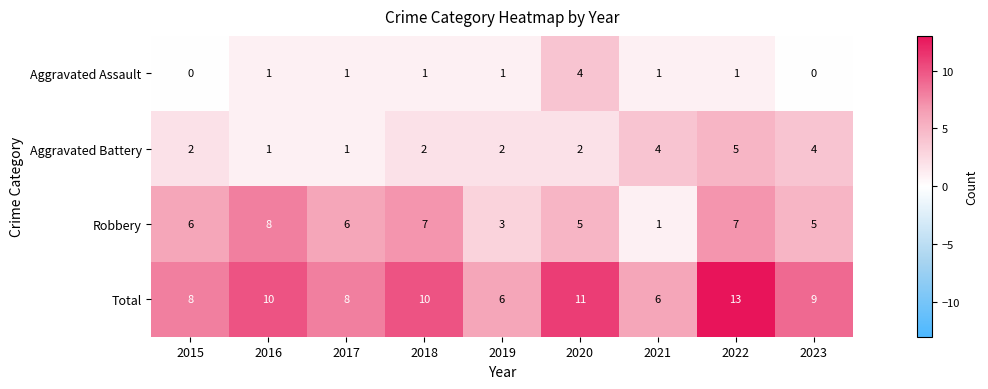

At how many categories does at least one series exceed 3?

9